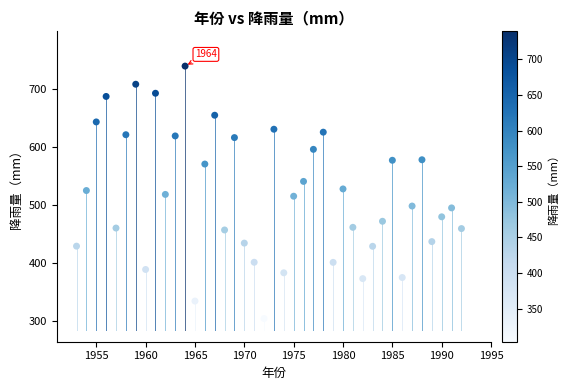

What is the range of X values (max minus min)?

39.0